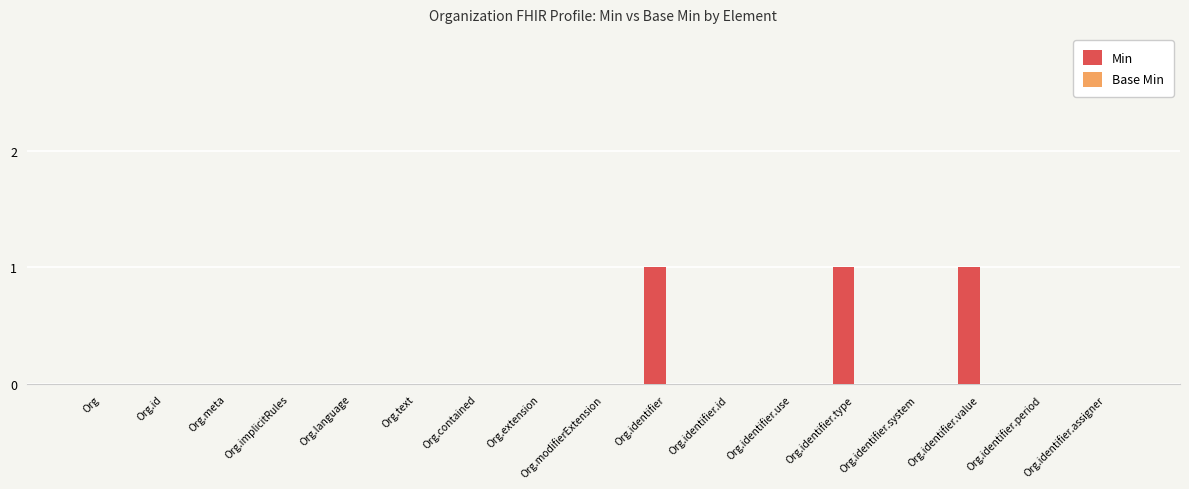

Approximately how many times larger is the value at Org.identifier.type compared to Org.identifier.value?

1.0